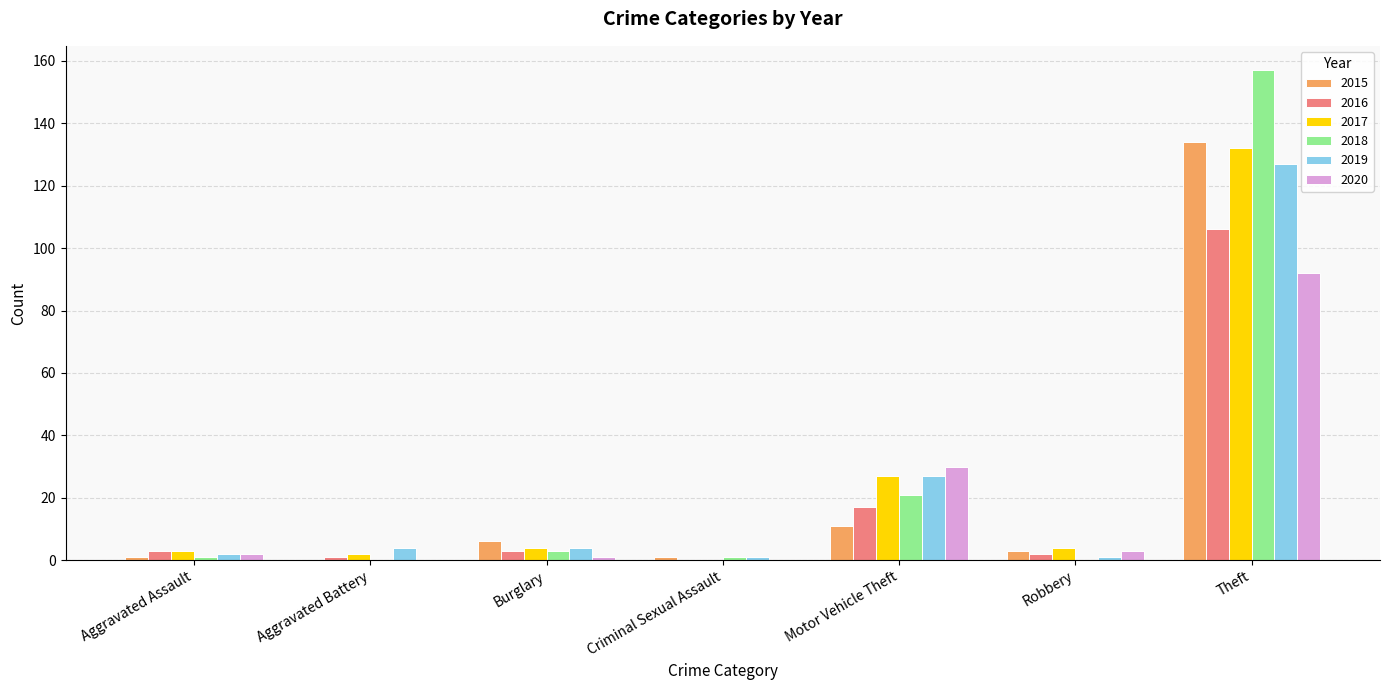

How many distinct data groups are displayed?

6